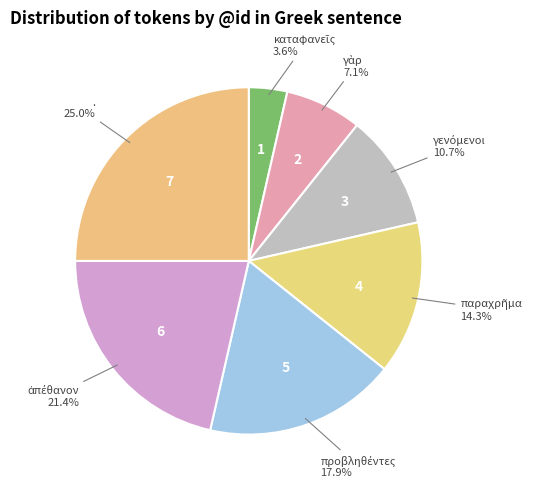

Does any single category account for the majority?

No